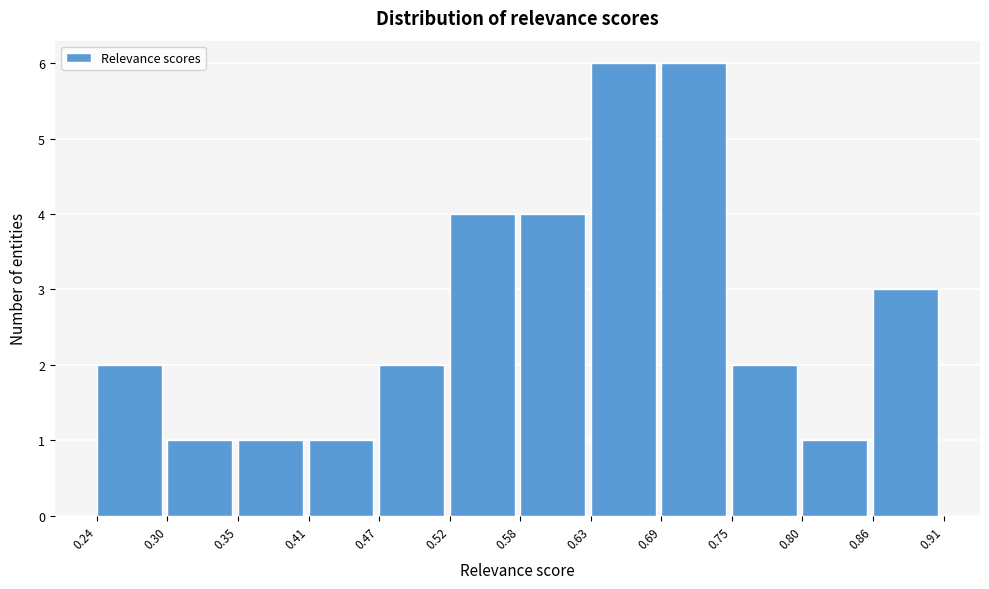

What is the height of the bar covering 0.30 to 0.35 on the x-axis? The values are not printed on the chart, so give them approximately, as read against the axis.

1